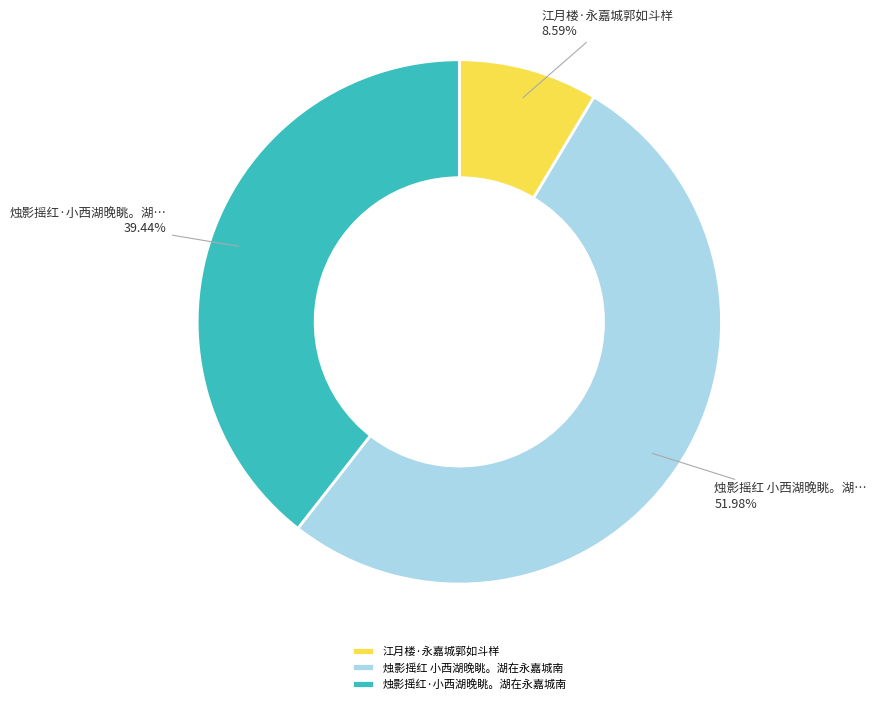

True or false: 江月楼·永嘉城郭如斗样 accounts for 9% of the total.

True